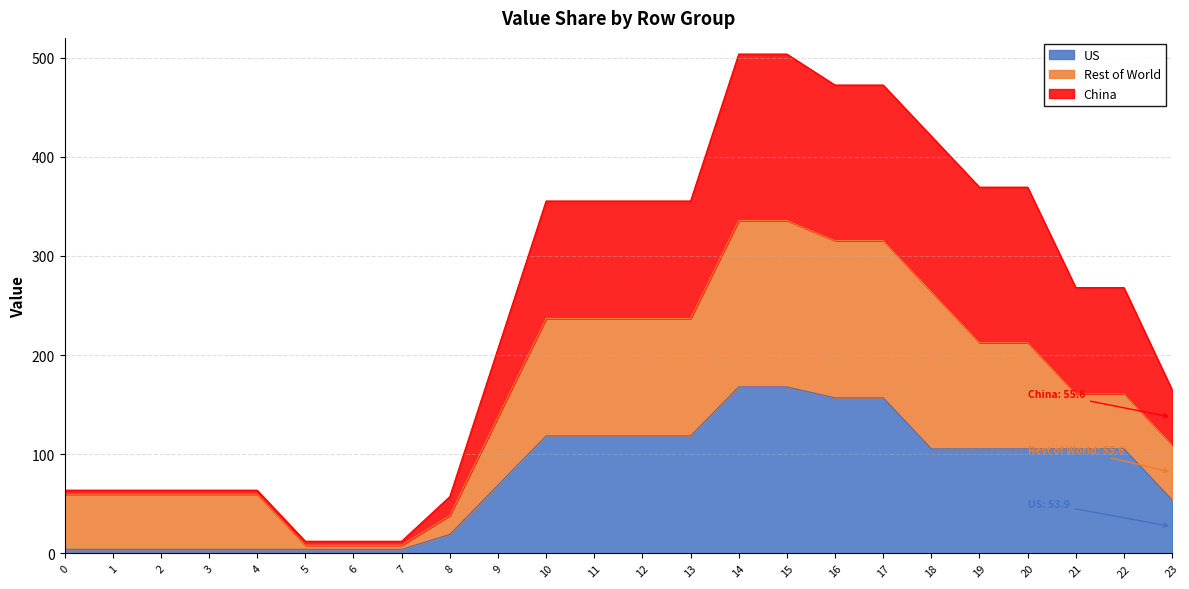

The value of US at 10 is 118.5. True or false?

True